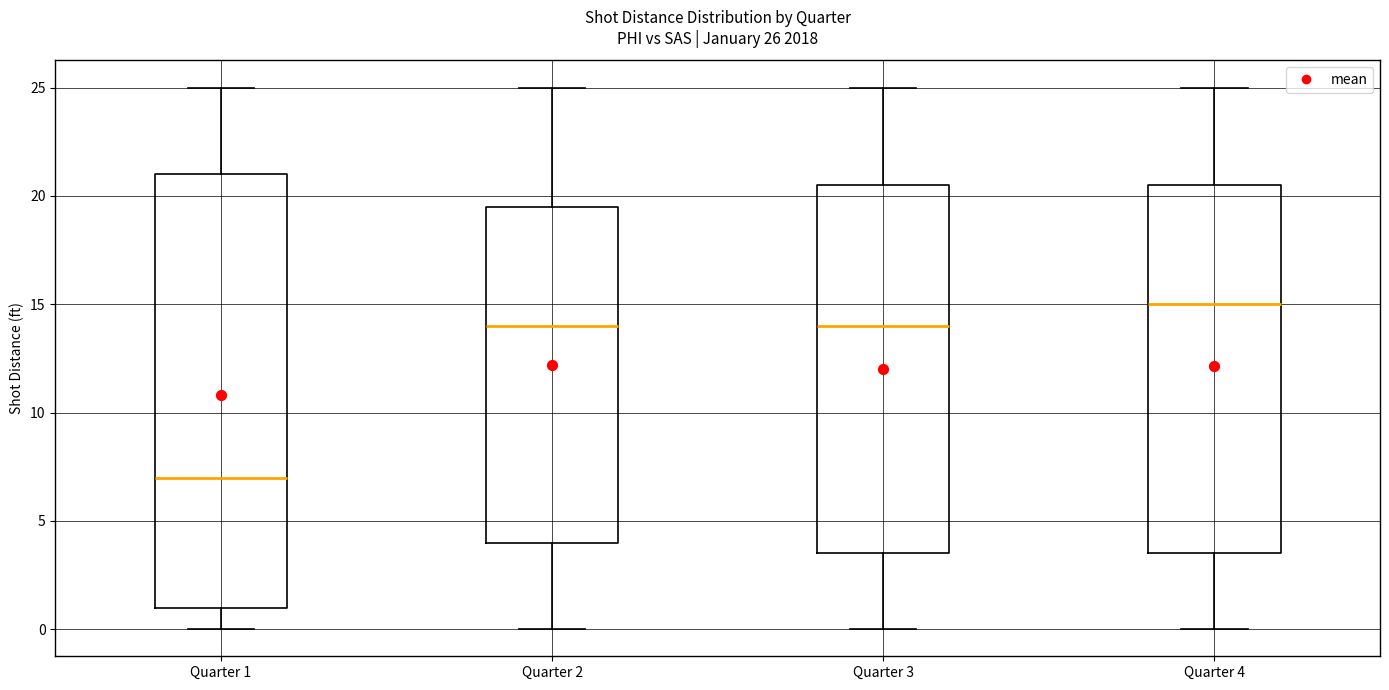

Comparing the boxes themselves (not the whiskers), which one is the tallest?

Quarter 1